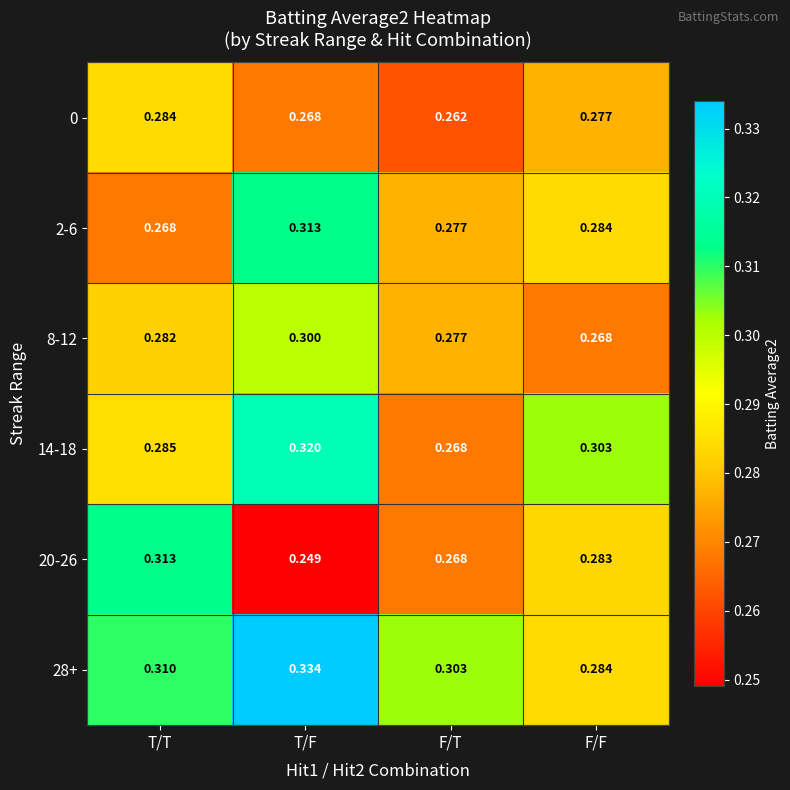

List the labels in order of 8-12 value, largest first.

T/F, T/T, F/T, F/F